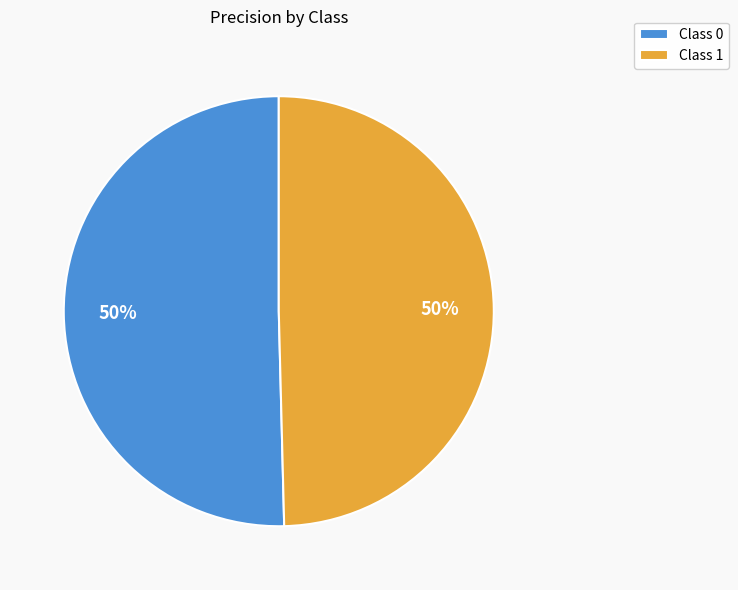

Do Class 0 and Class 1 together represent more than half of the pie?

Yes